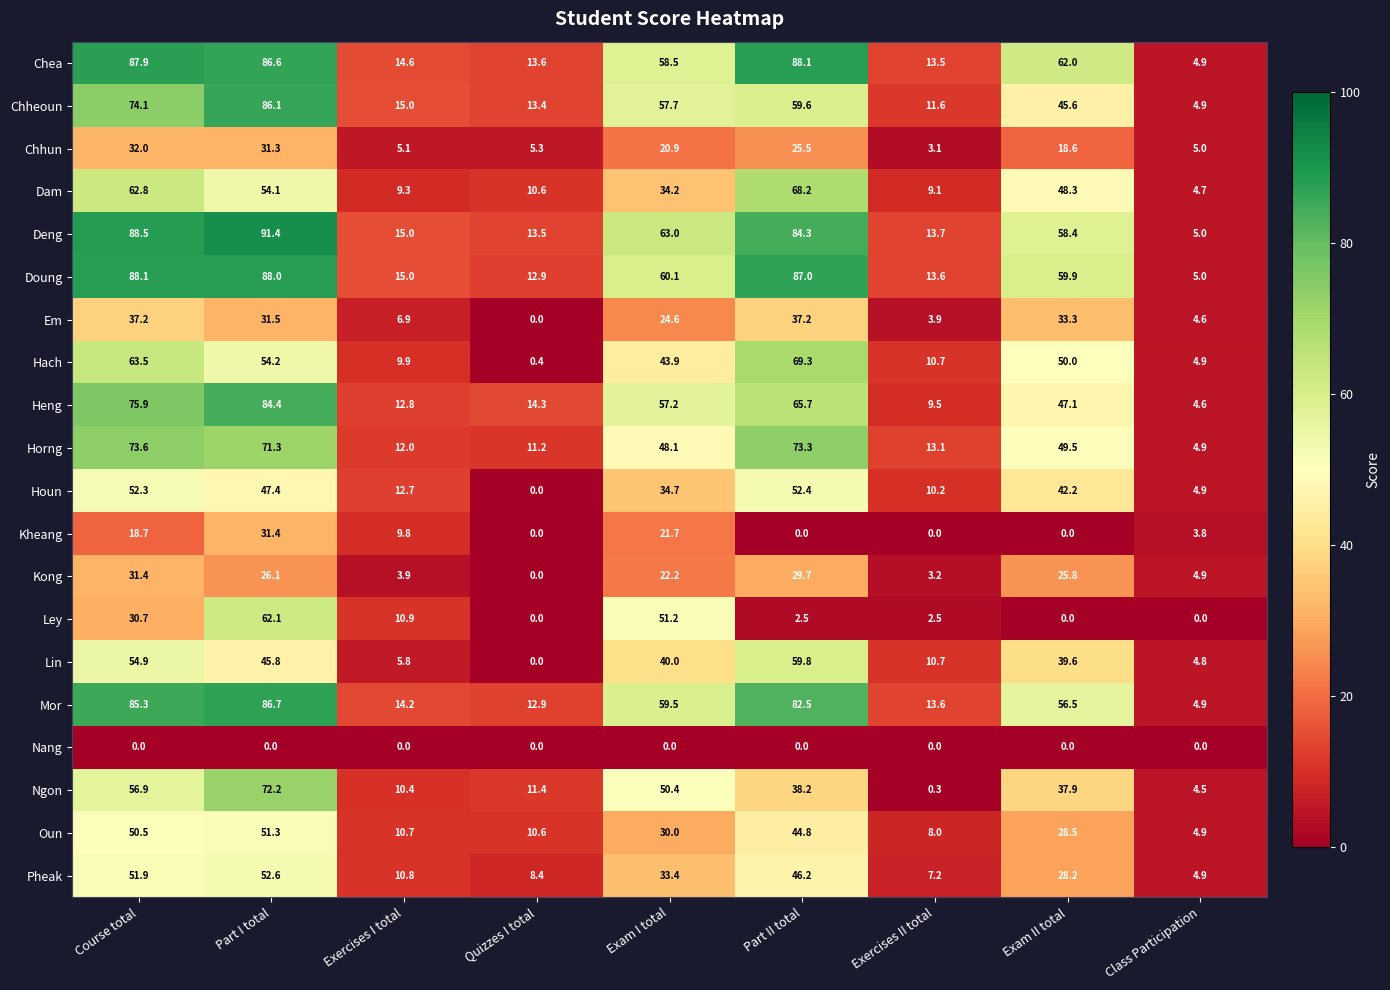

At how many categories does at least one series exceed 13?

8